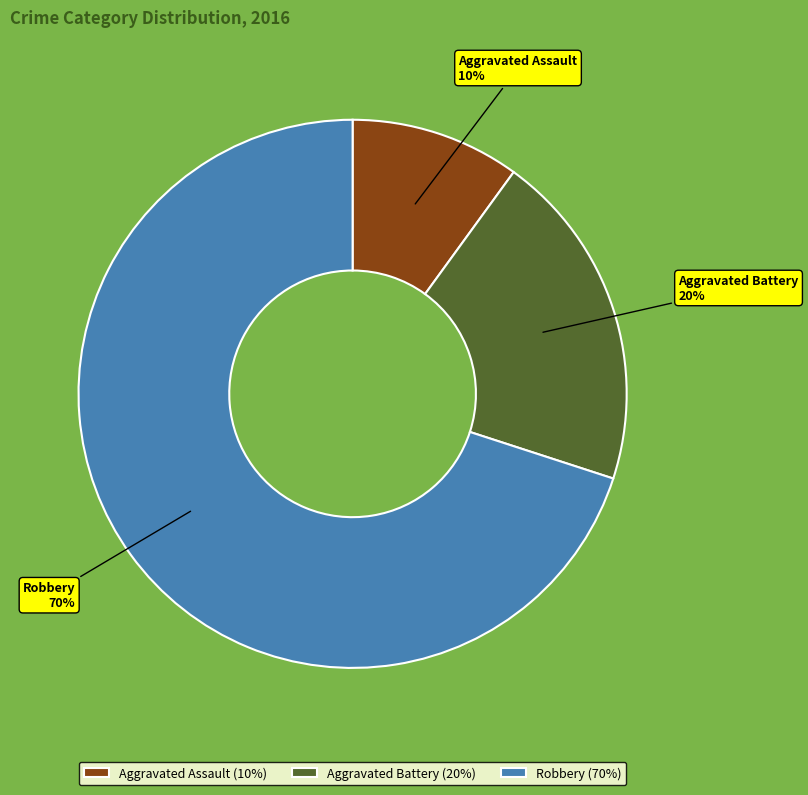

To the nearest percent, what portion does Aggravated Battery represent?

20%